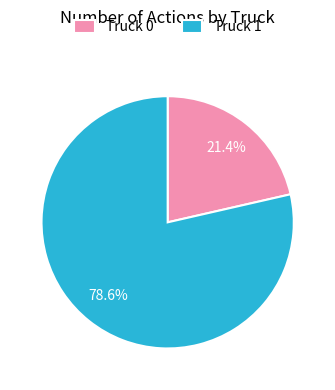

How many segments does this pie chart have?

2